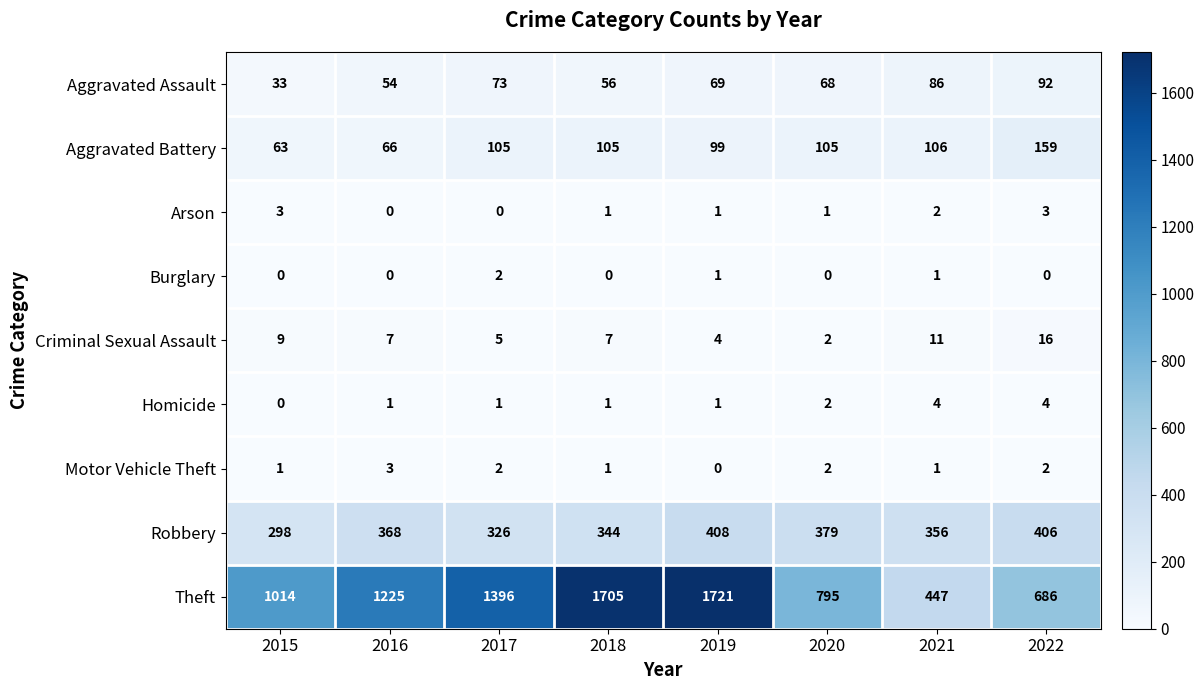

What is the total value across all series at 2017?

1910